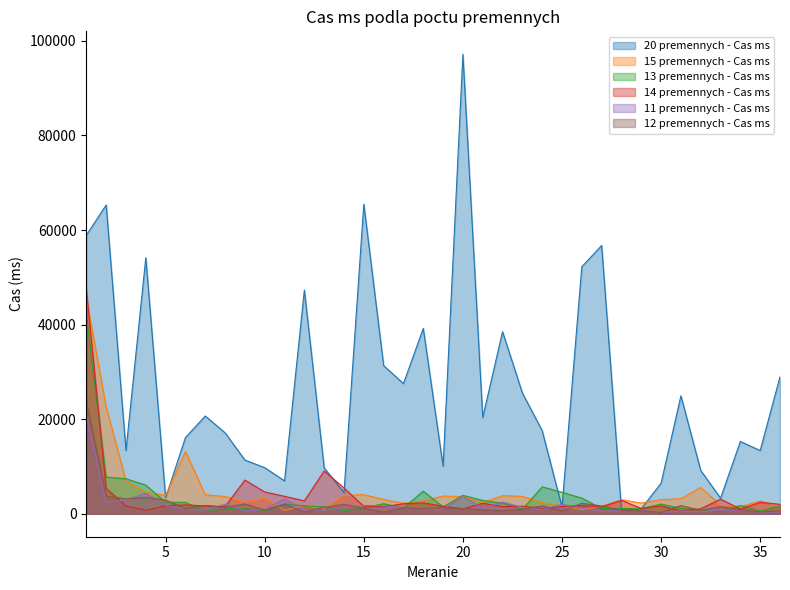

Rank the categories by 11 premennych - Cas ms value from lowest to highest.

30, 35, 36, 32, 27, 31, 9, 29, 28, 13, 7, 33, 34, 12, 24, 10, 19, 18, 6, 26, 21, 17, 14, 23, 16, 5, 15, 25, 8, 2, 22, 3, 11, 20, 4, 1